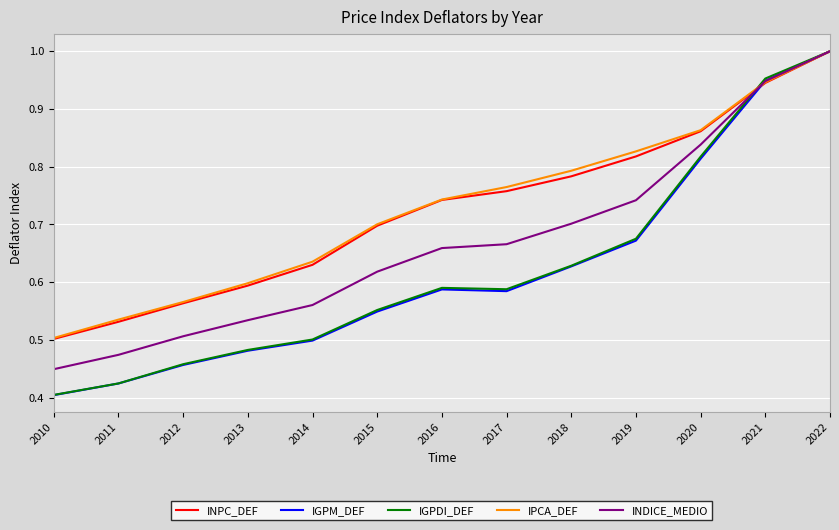

The IPCA_DEF series shows 0.6 at 2022. True or false?

False